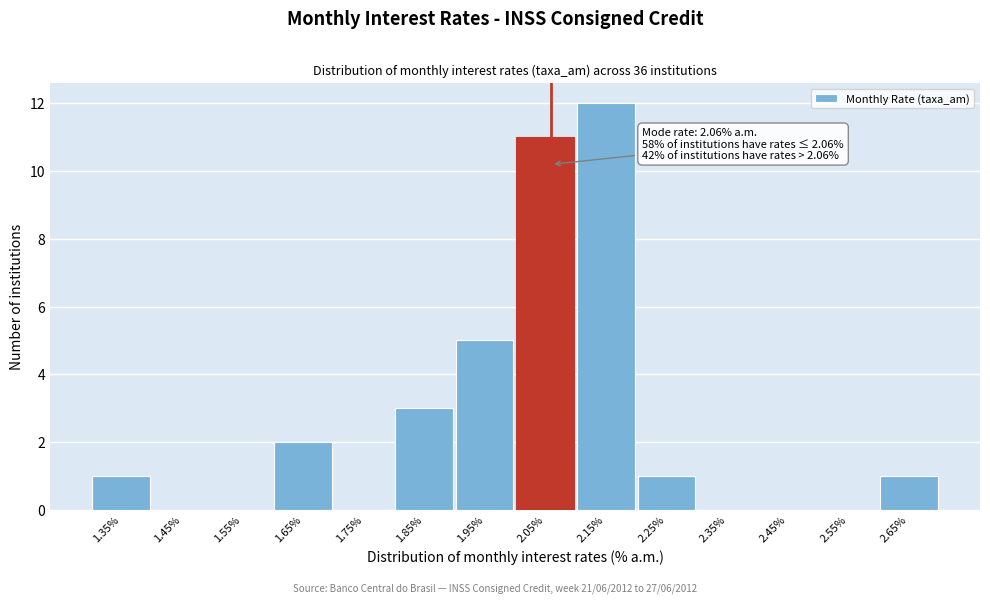

Which range on the x-axis has the tallest bar?

2.1 to 2.2